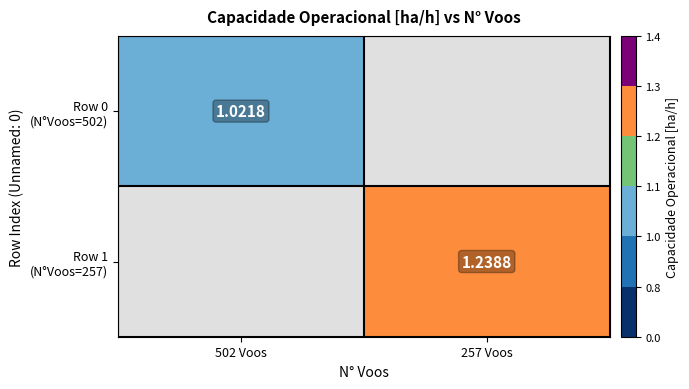

What is the greatest value displayed?

1.2